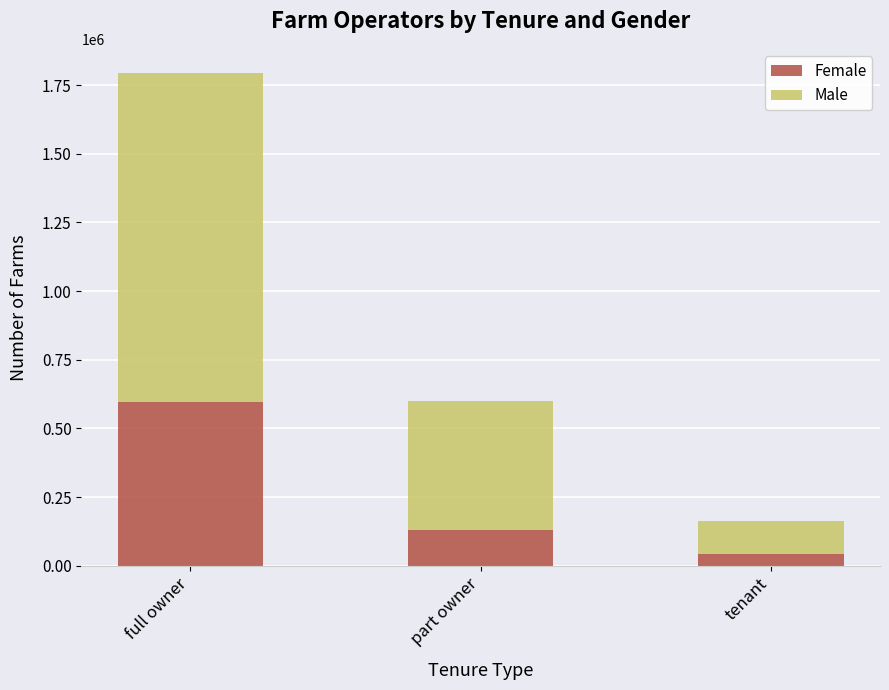

At which label does Female reach its peak?

full owner